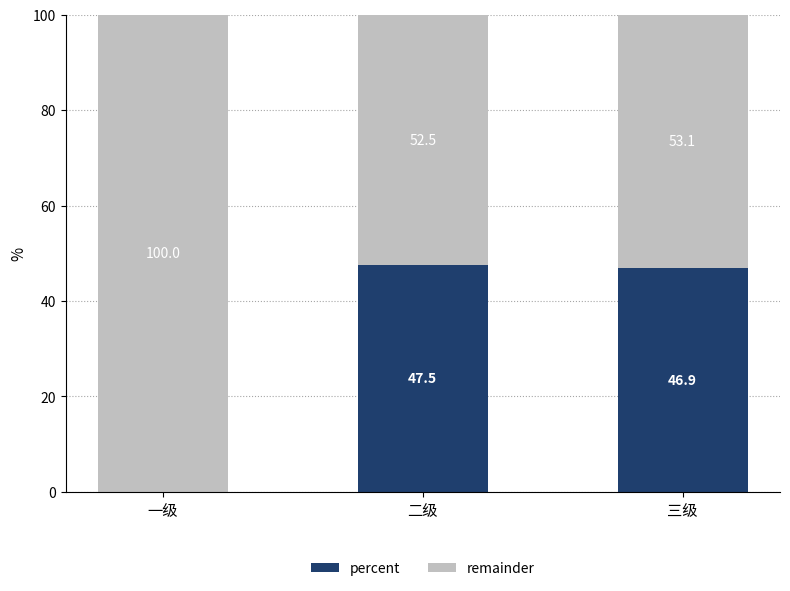

Which has a higher value, 二级 or 三级?

二级